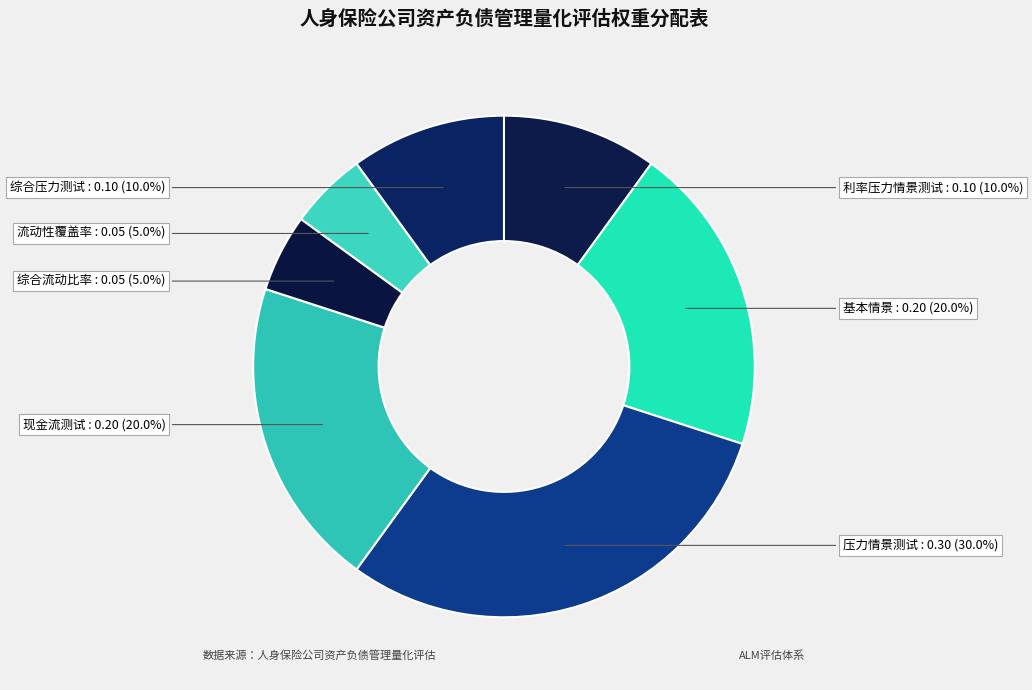

Is there a majority slice in this chart?

No